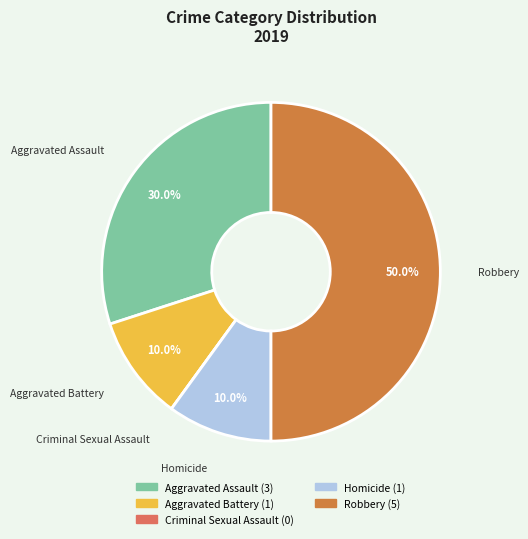

To the nearest percent, what portion does Robbery represent?

50%